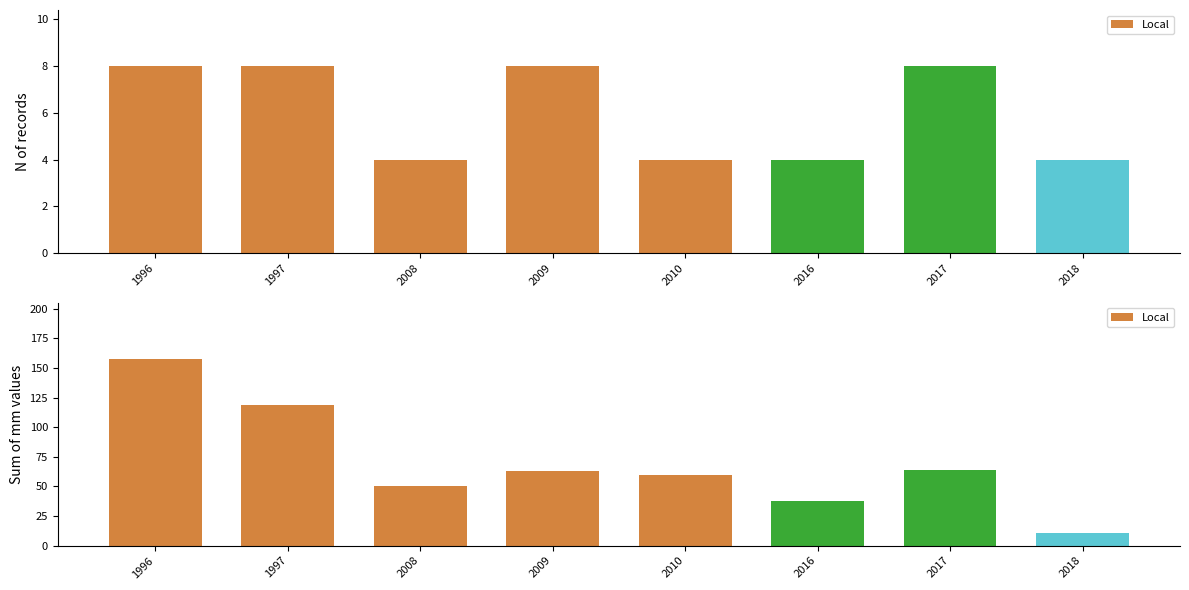

Reading left to right, what are all the values shown in this chart?

1996=158	1997=119	2008=50	2009=63	2010=60	2016=38	2017=64	2018=11